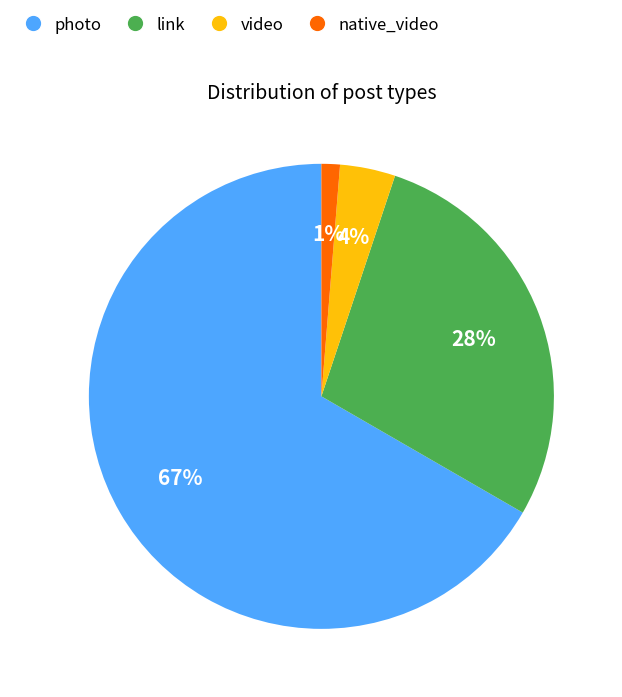

To the nearest percent, what is the combined percentage of photo and video?

71%